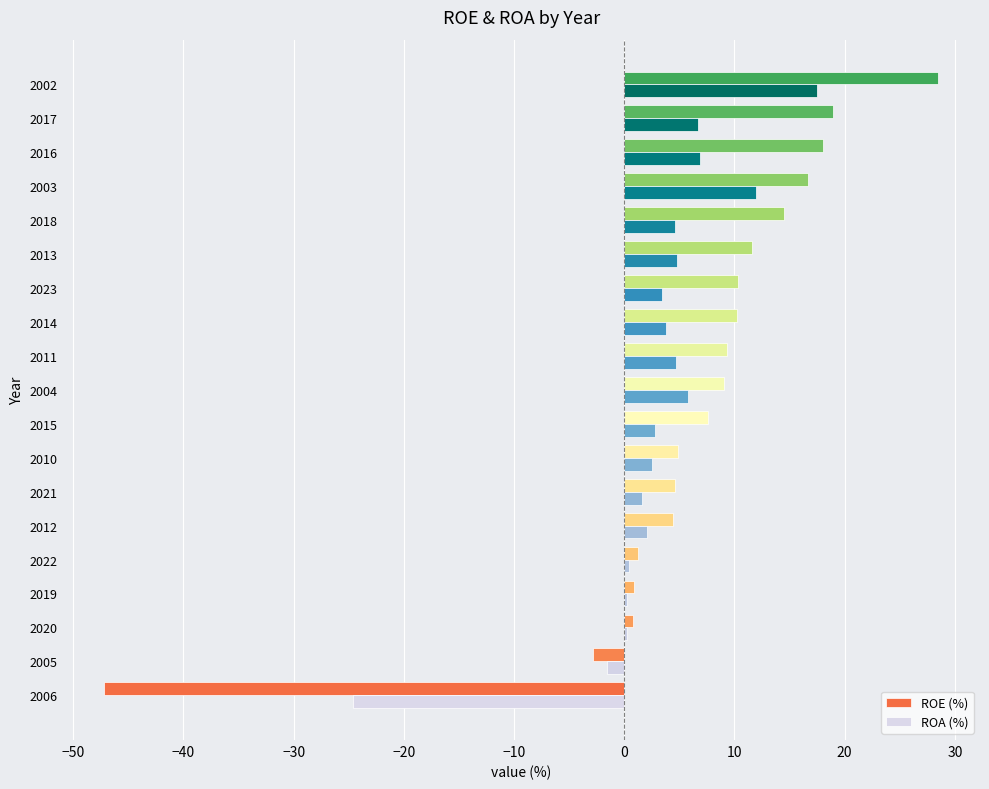

The value of ROA (%) at 2003 is 8.4. True or false?

False